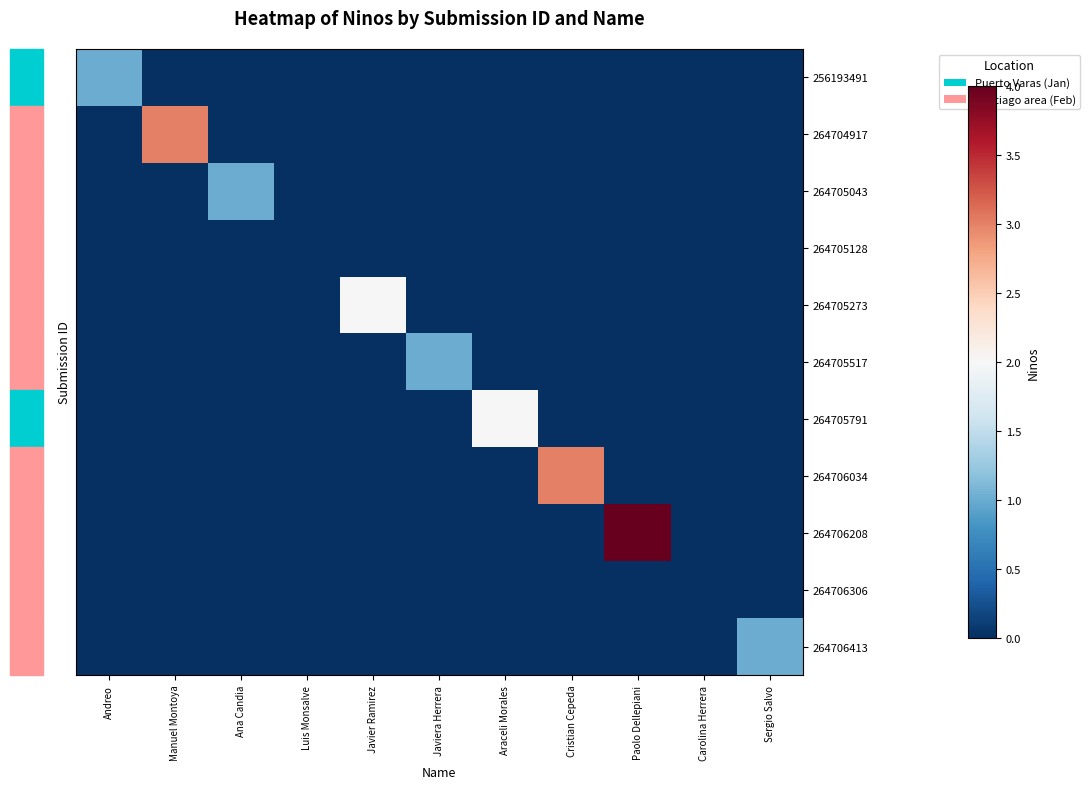

Count the number of data series in this chart.

11